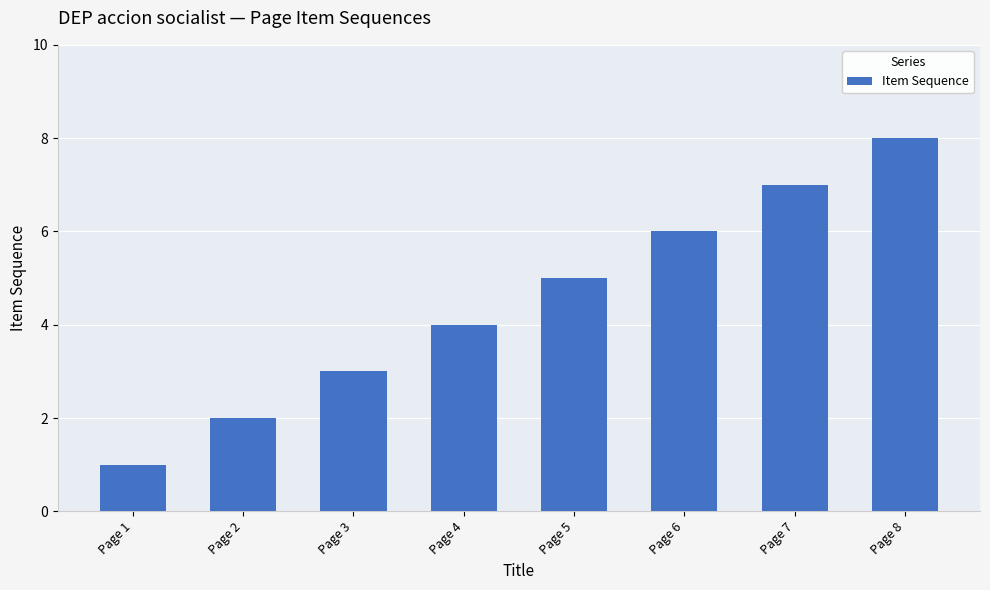

Rank the categories by value from lowest to highest.

Page 1, Page 2, Page 3, Page 4, Page 5, Page 6, Page 7, Page 8